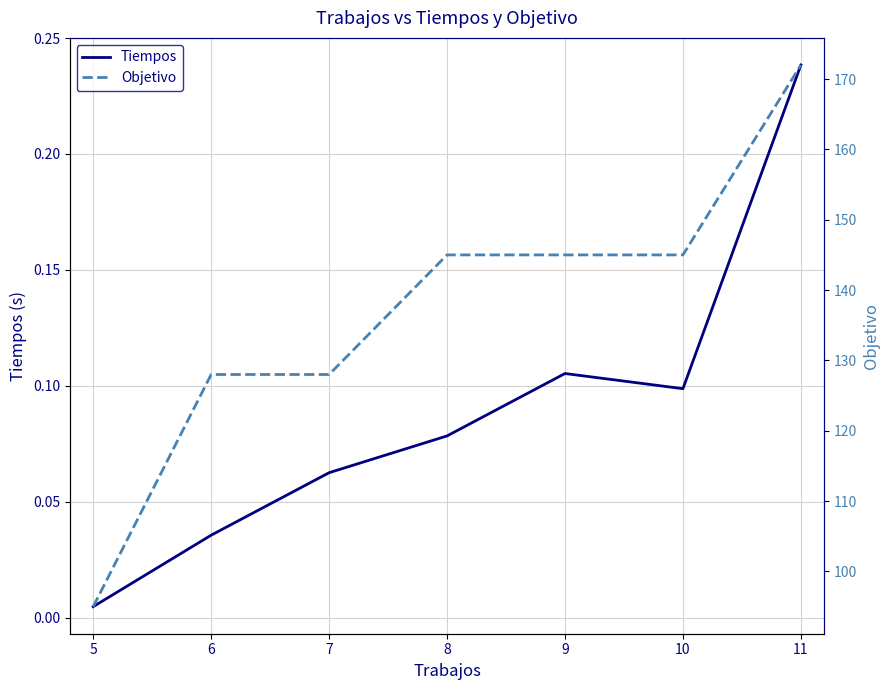

At which label is Tiempos closest to 0?

5